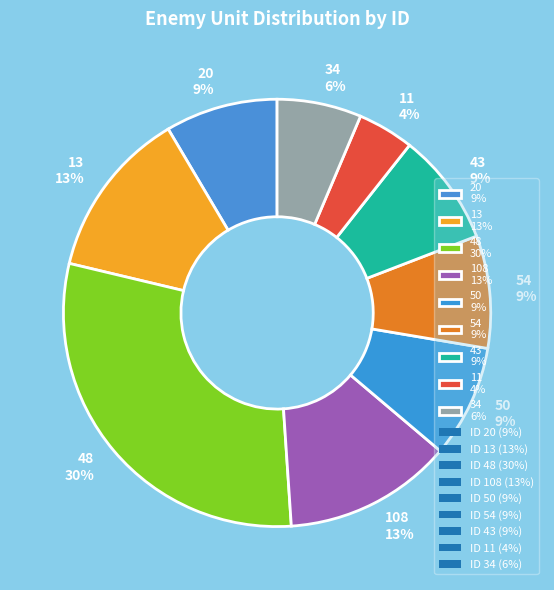

Combined, do 108 and 20 account for over 50%?

No